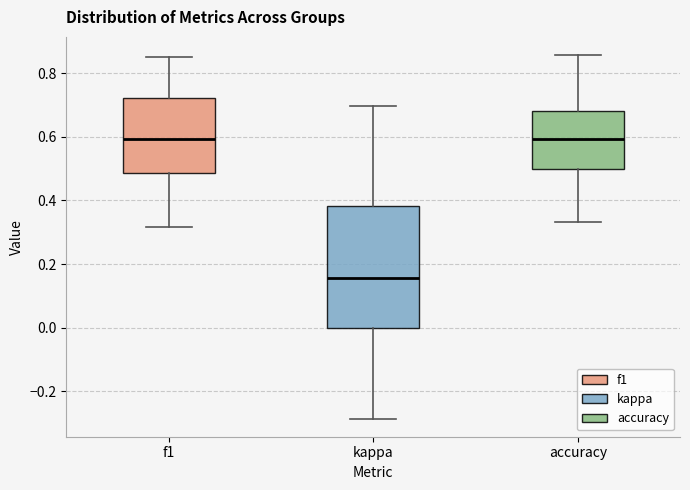

Where does the lower whisker of the box for accuracy end on the y-axis? The values are not printed on the chart, so give them approximately, as read against the axis.

0.34